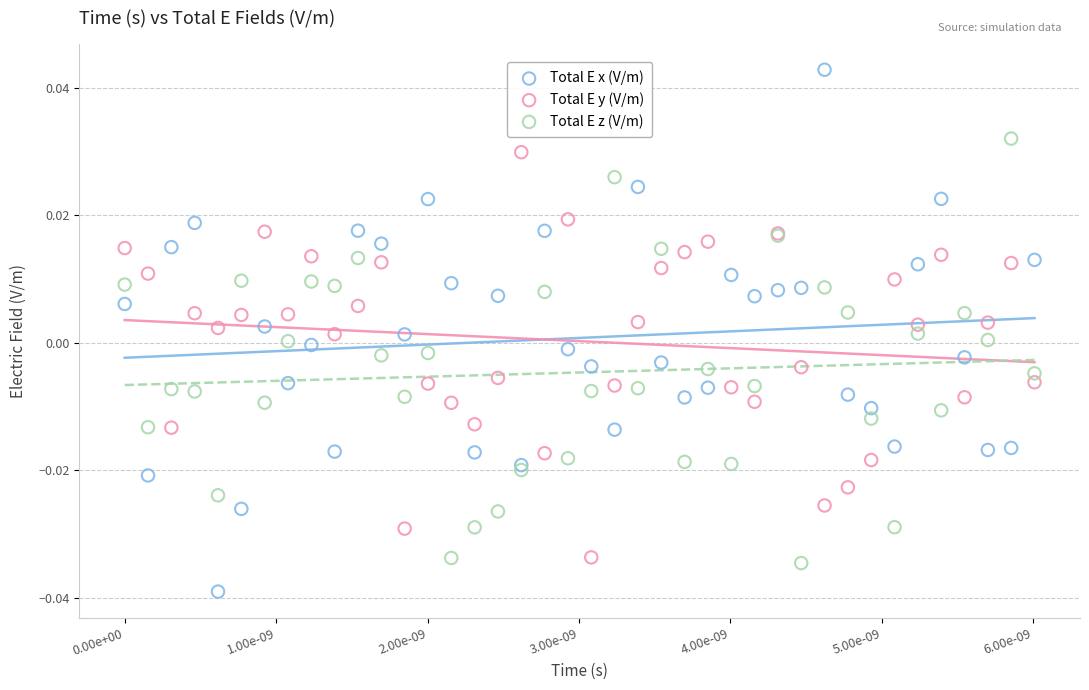

Which series contains the highest Y value?

Total E x (V/m)